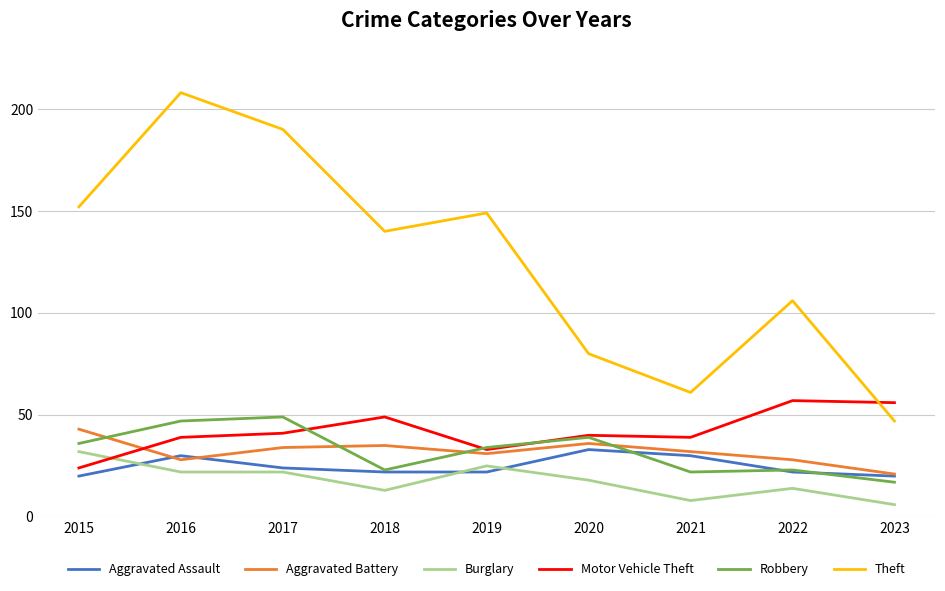

Which series has the largest total across all categories?

Theft